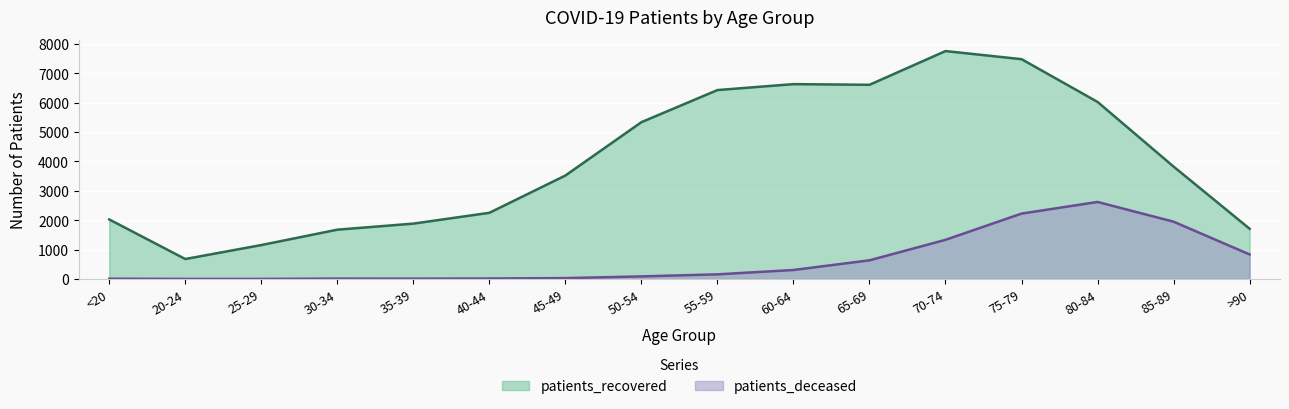

Rank the categories by patients_recovered value from highest to lowest.

70-74, 75-79, 60-64, 65-69, 55-59, 80-84, 50-54, 85-89, 45-49, 40-44, <20, 35-39, >90, 30-34, 25-29, 20-24